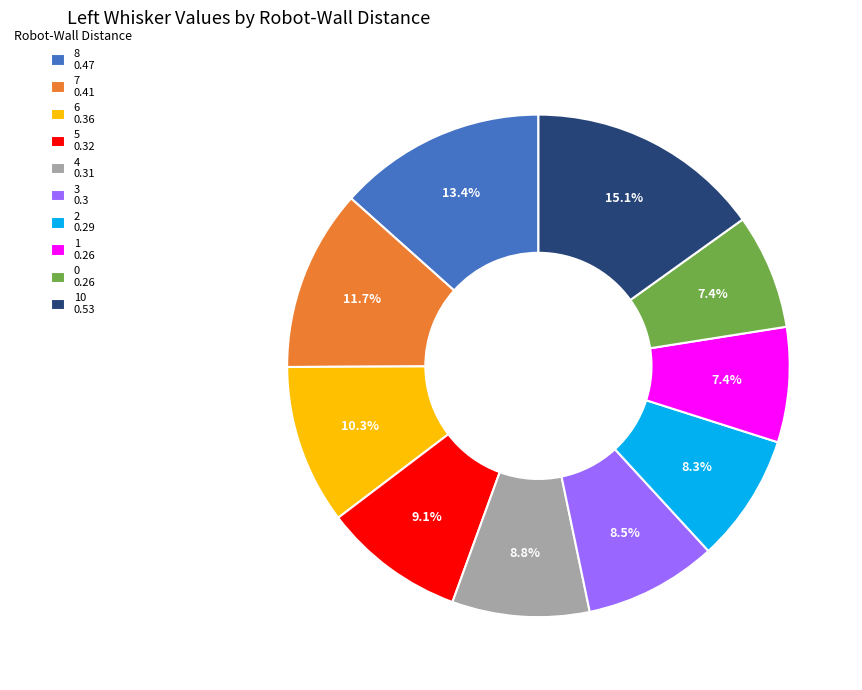

Which category has the biggest portion of the pie?

10 0.53